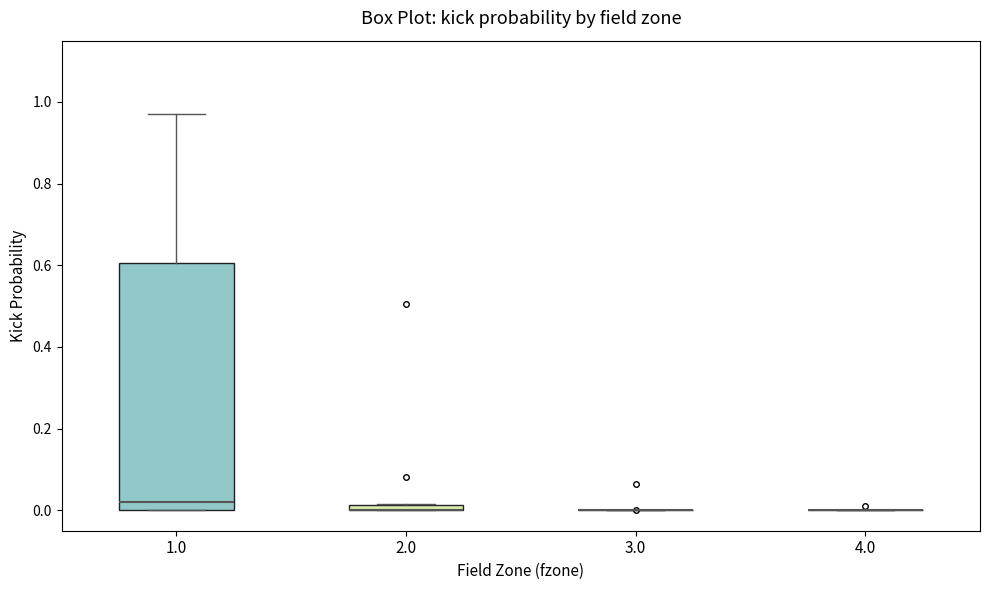

Comparing the boxes themselves (not the whiskers), which one is the tallest?

1.0